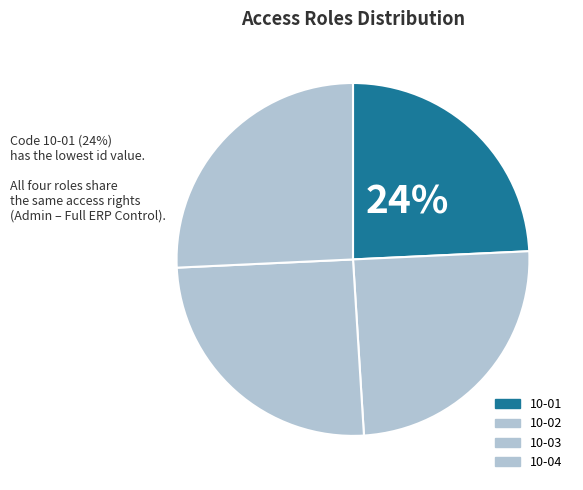

Is 10-02 the majority of the pie?

No